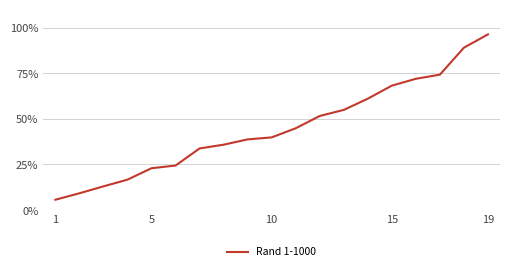

Is this an area chart (filled region under the line)?

No